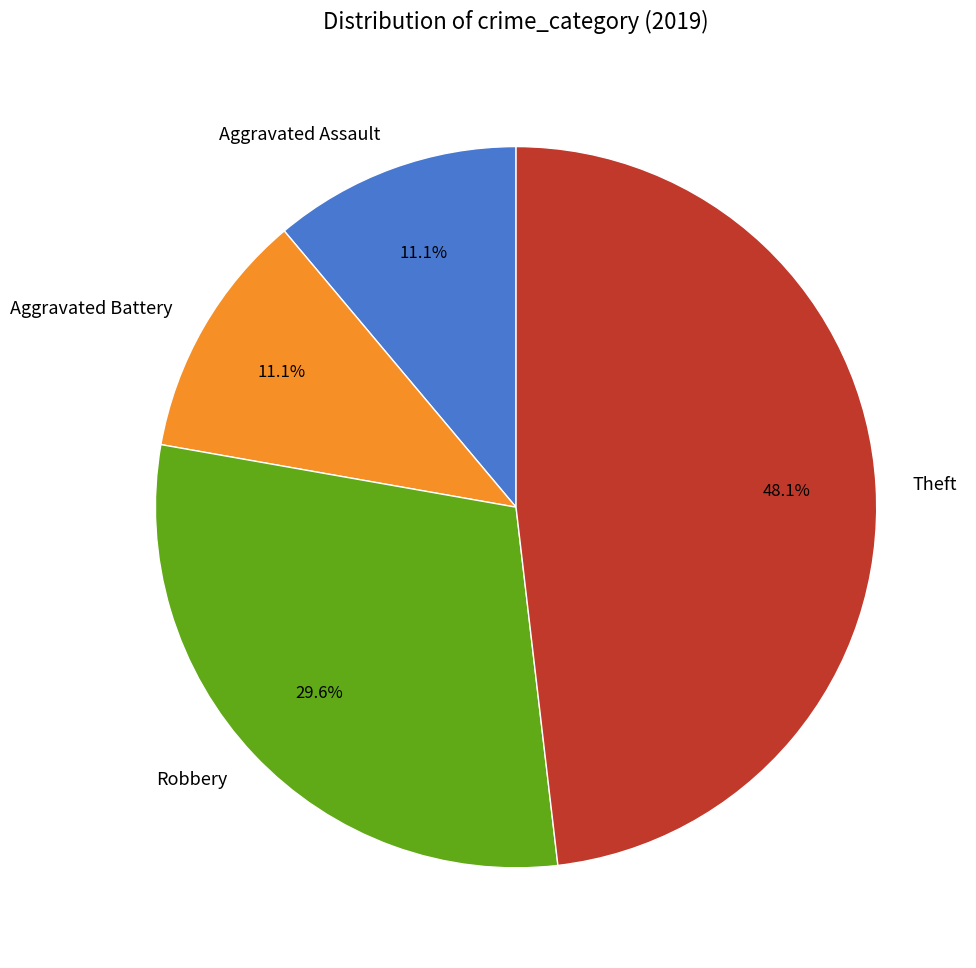

Is it true that Theft is 38% of the pie?

False